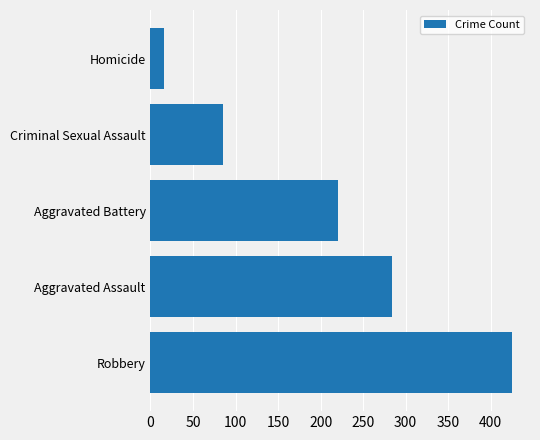

What is the maximum value shown in the chart?

425